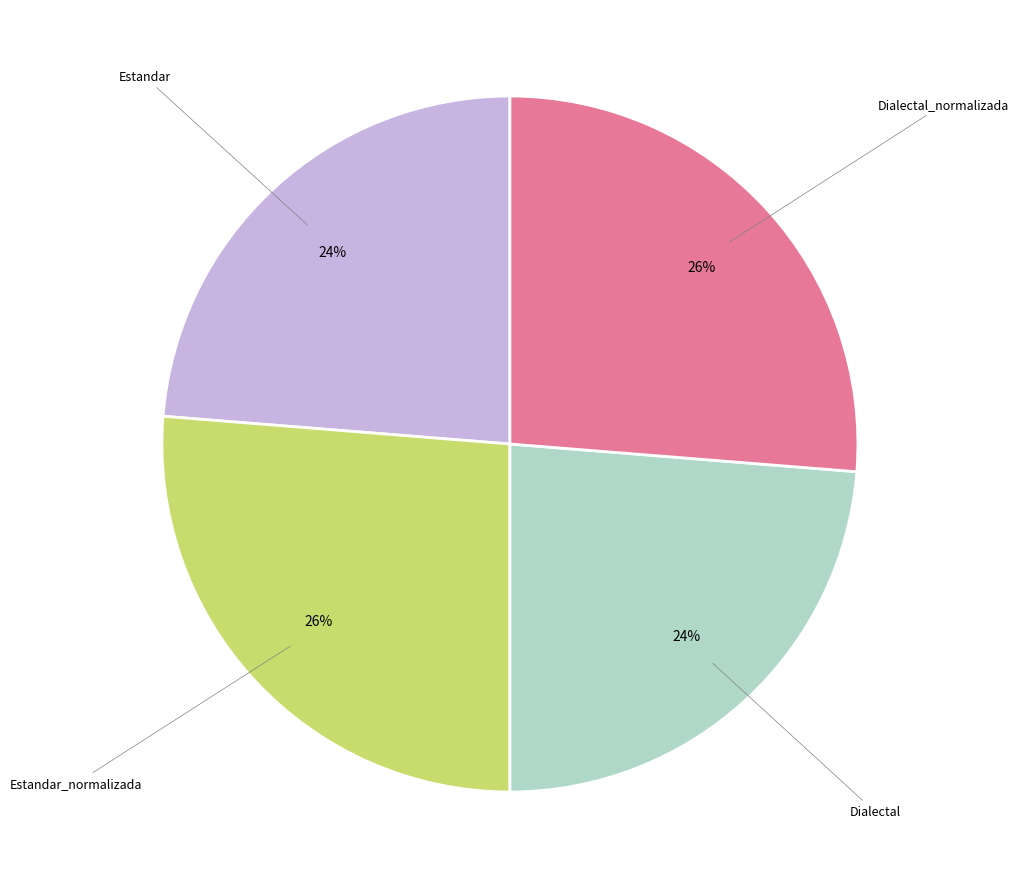

To the nearest percent, what is the average slice percentage?

25%